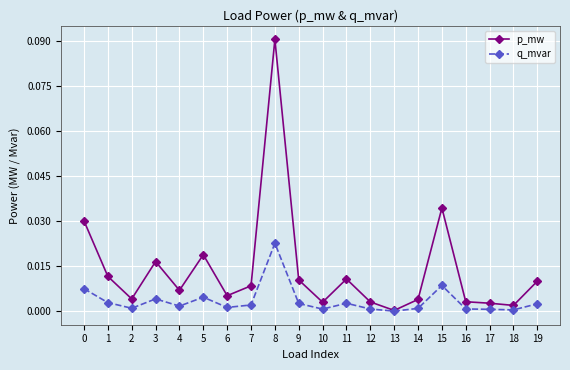

At which category is the sum across all series the highest?

8